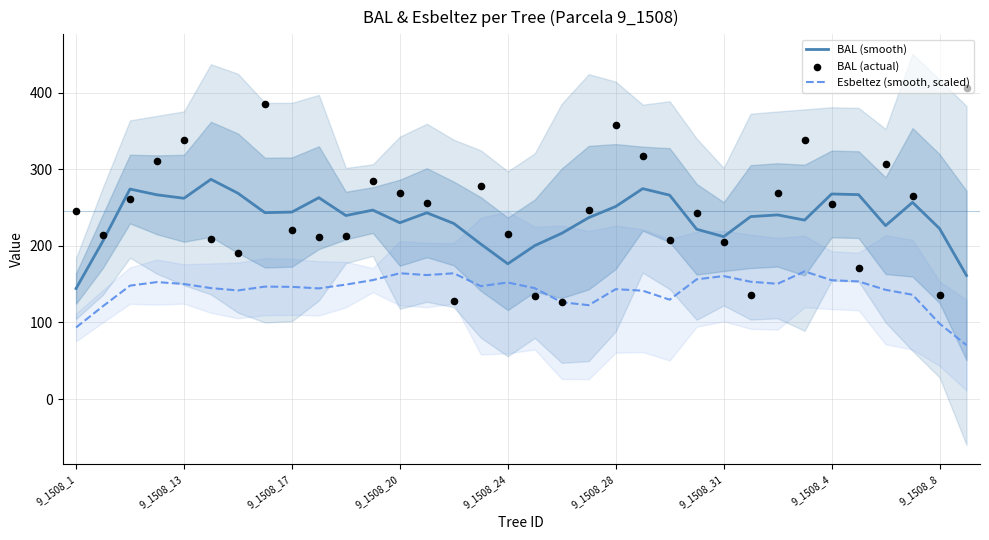

What is the lowest value of the Esbeltez (smooth, scaled) series?

70.5